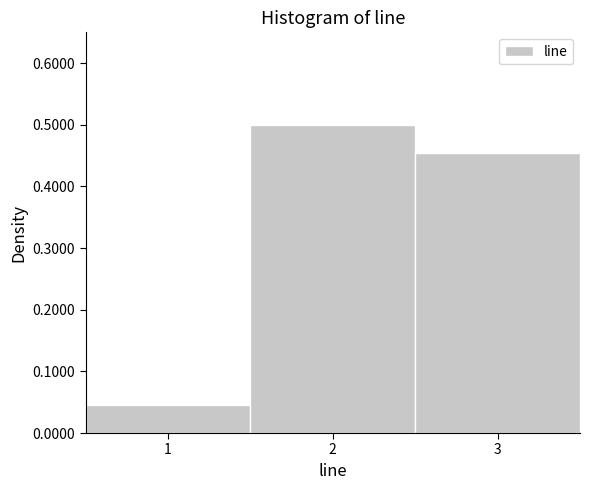

Reading left to right, transcribe this chart: for each bar, give the range it covers on the x-axis and its height. The values are not printed on the chart, so give them approximately, as read against the axis.

0.5 to 1.5: 0.05
1.5 to 2.5: 0.50
2.5 to 3.5: 0.45